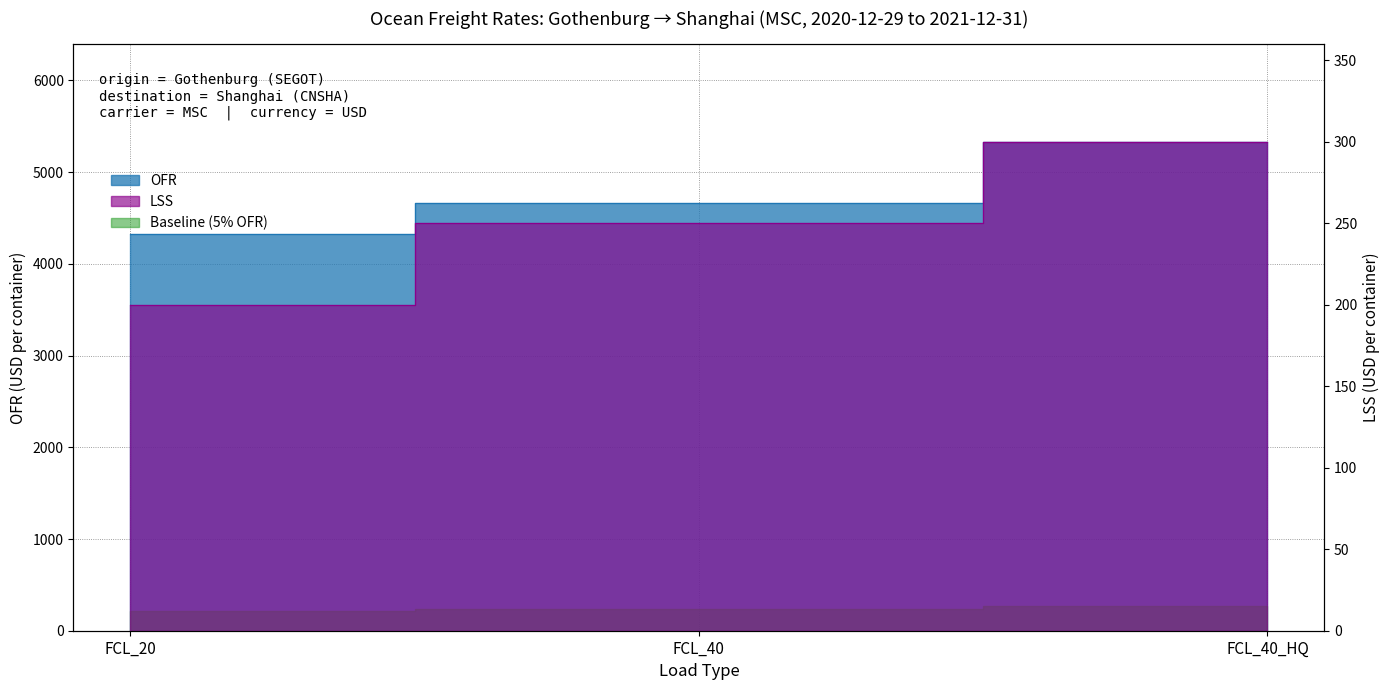

What is the difference between the maximum and minimum values in the LSS series?

100